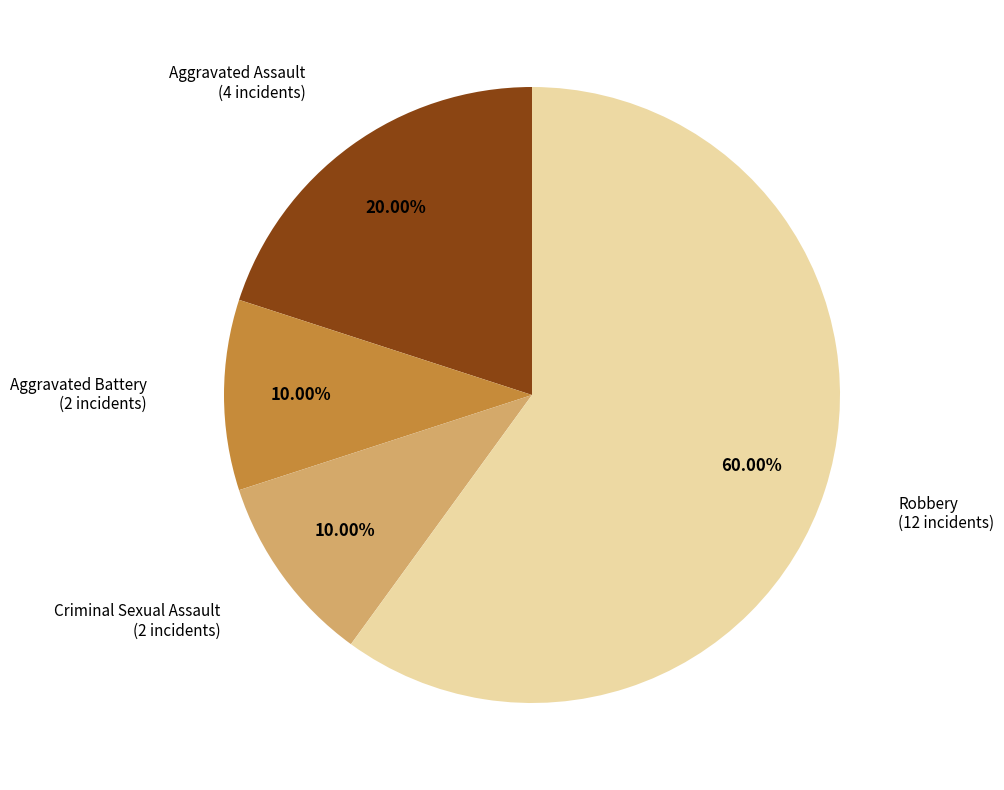

To the nearest percent, what portion does Aggravated Assault represent?

20%